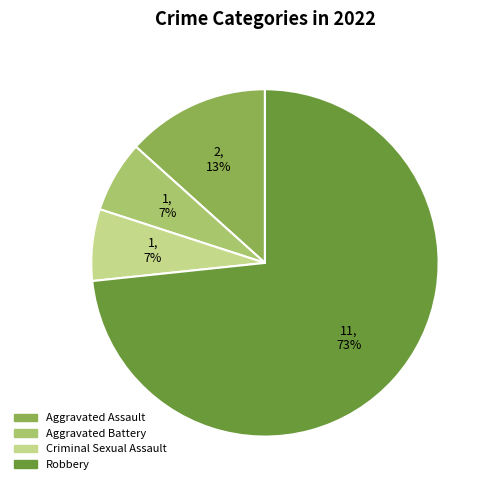

The Robbery slice represents 84% of the pie. True or false?

False